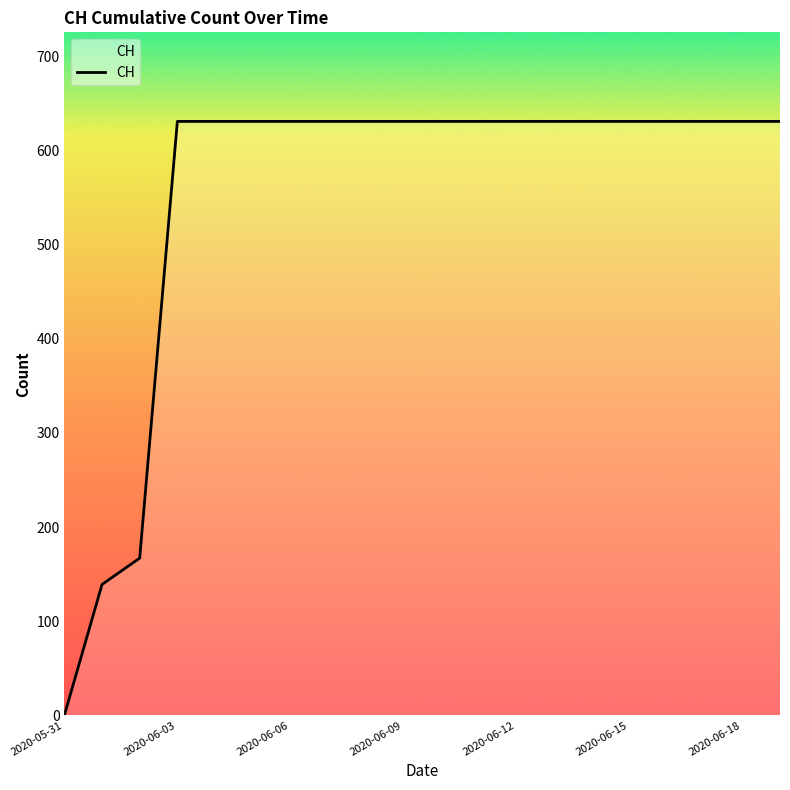

What is the greatest value displayed?

631